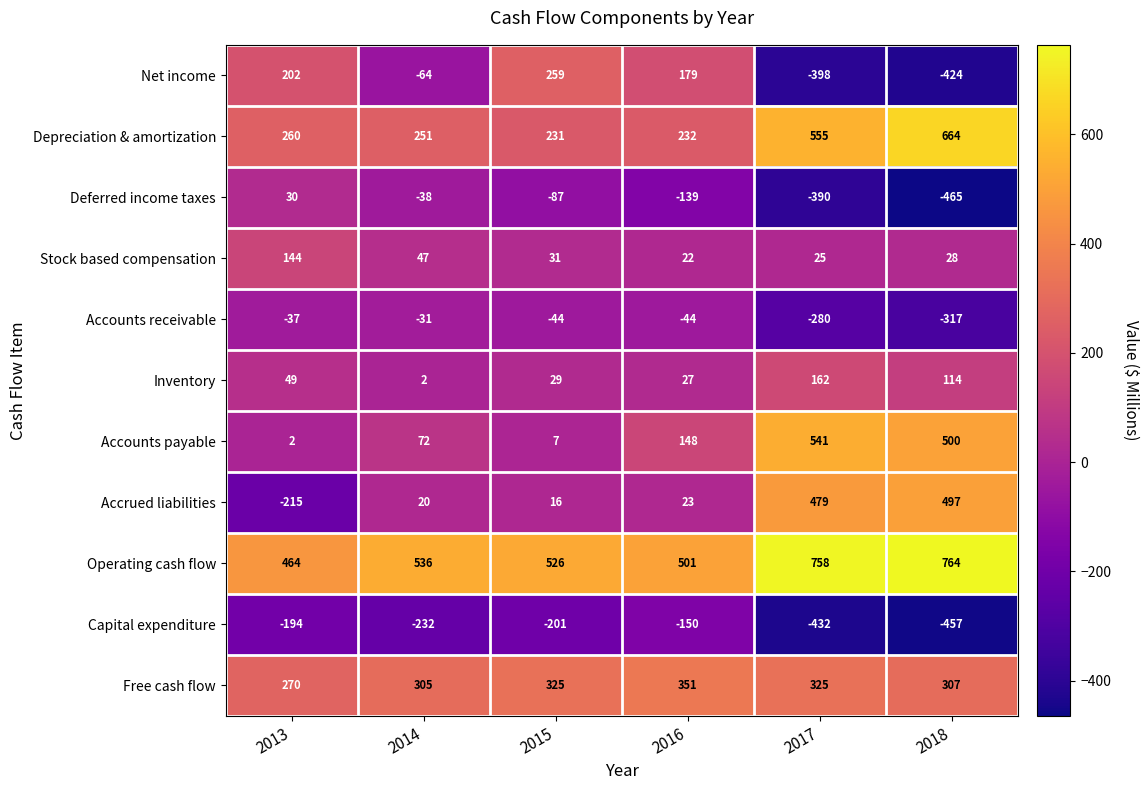

At which label does Depreciation & amortization reach its peak?

2018